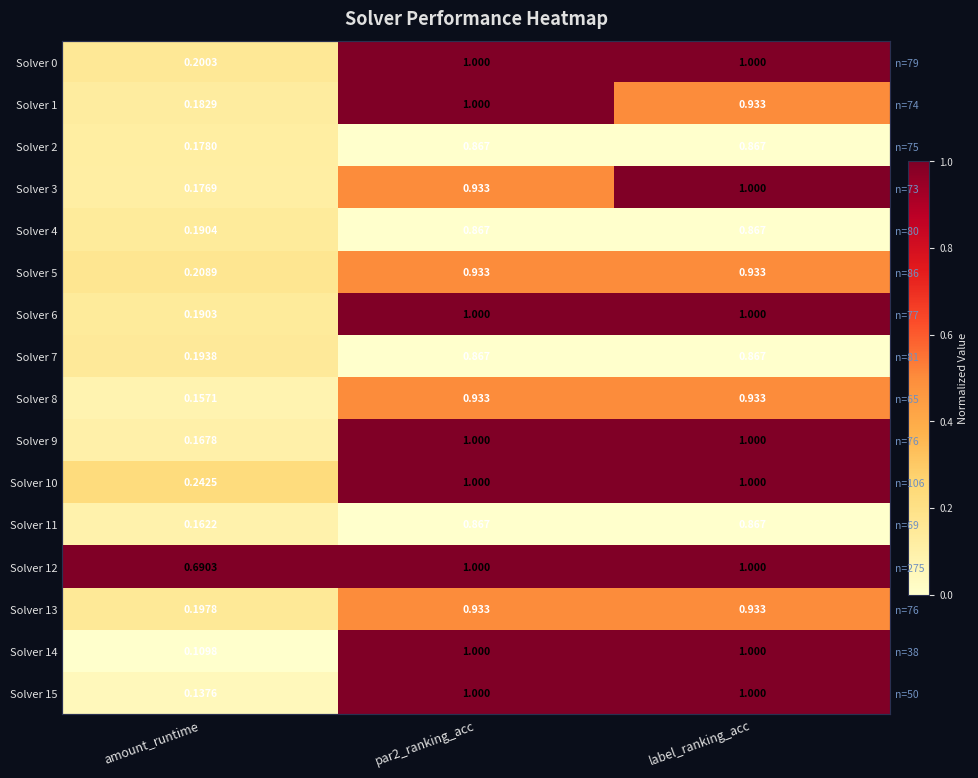

Between par2_ranking_acc and label_ranking_acc, which is larger?

par2_ranking_acc